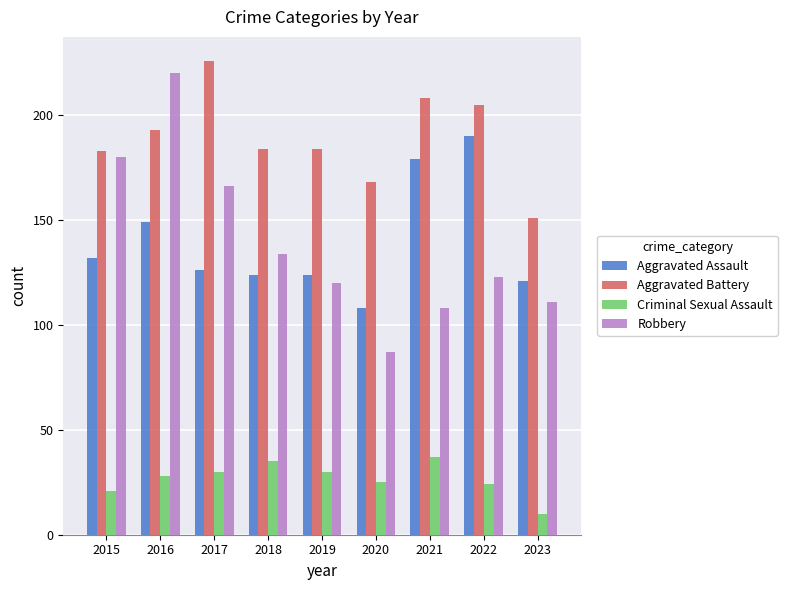

Is the value of Robbery at 2015 greater than the value of Aggravated Battery at 2015?

No